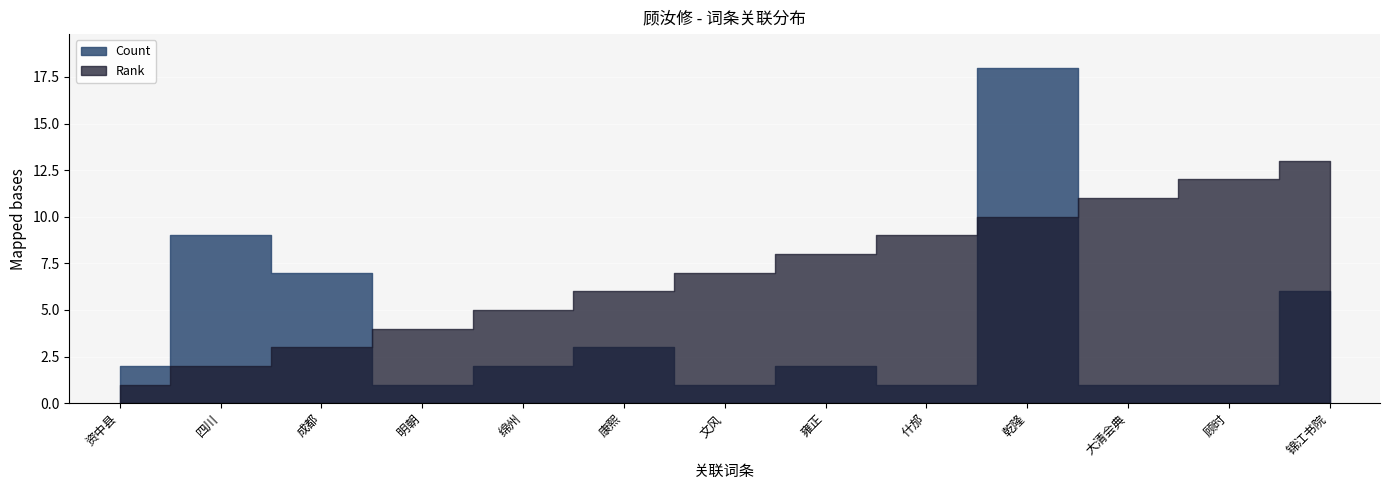

Reading left to right, what are all the values shown in this chart?

Rank: 资中县=1	四川=2	成都=3	明朝=4	绵州=5	康熙=6	文风=7	雍正=8	什邡=9	乾隆=10	大清会典=11	顾时=12	锦江书院=13
Count: 资中县=2	四川=9	成都=7	明朝=1	绵州=2	康熙=3	文风=1	雍正=2	什邡=1	乾隆=18	大清会典=1	顾时=1	锦江书院=6